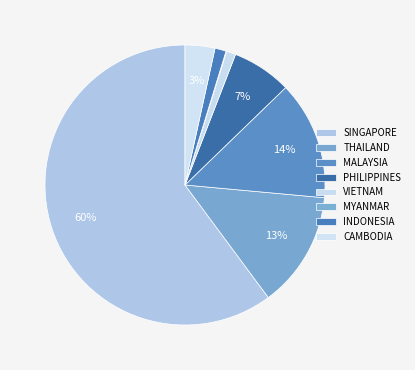

Combined, what portion of the pie is MALAYSIA and PHILIPPINES?

20.6%